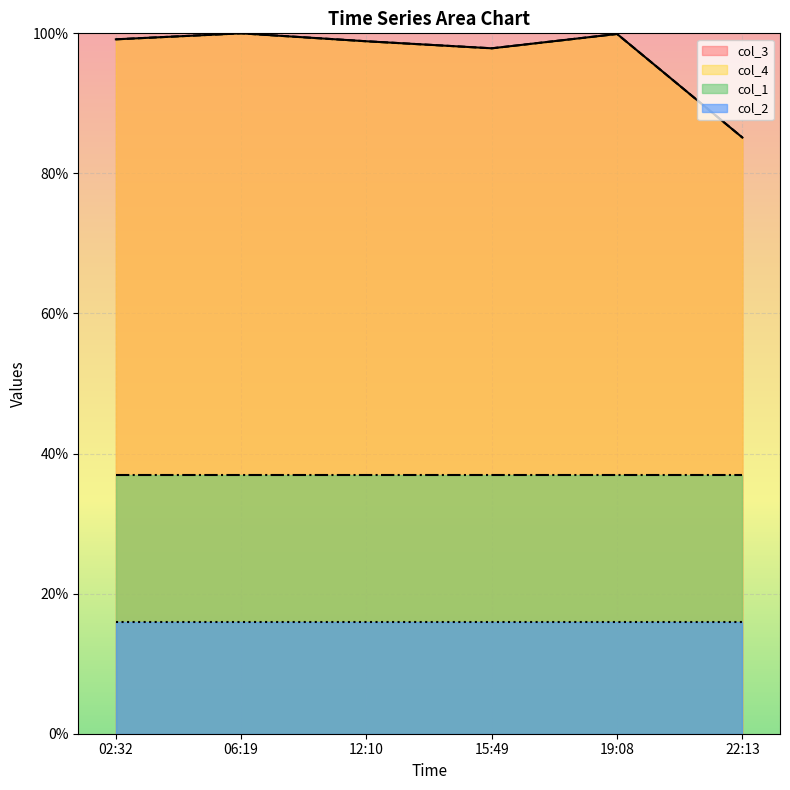

True or false: col_3 has more than 1 points higher than both neighbors.

True